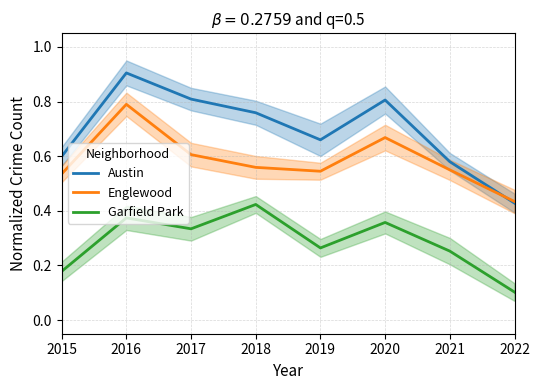

Which series changed the most between 2019 and 2021?

Austin